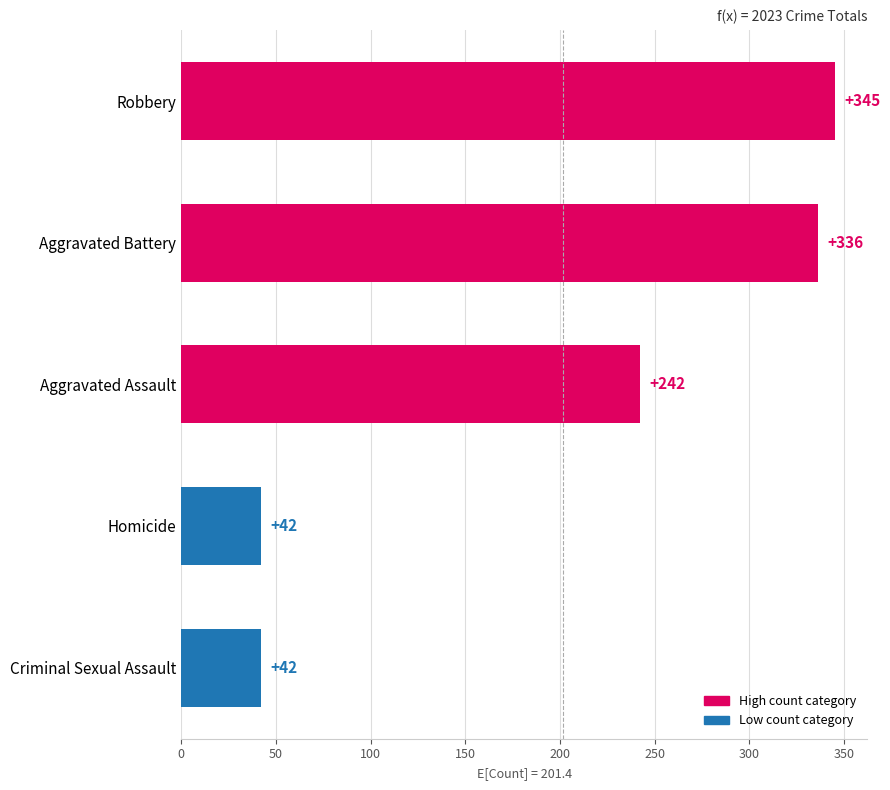

What value does the data have at Aggravated Battery, to the nearest 5?

335